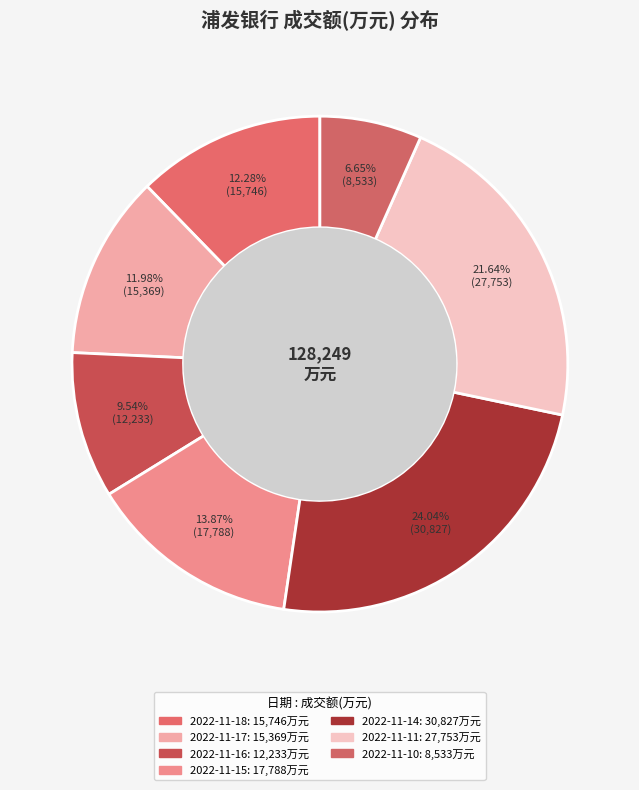

To the nearest percent, what percentage of the pie is 2022-11-10?

7%